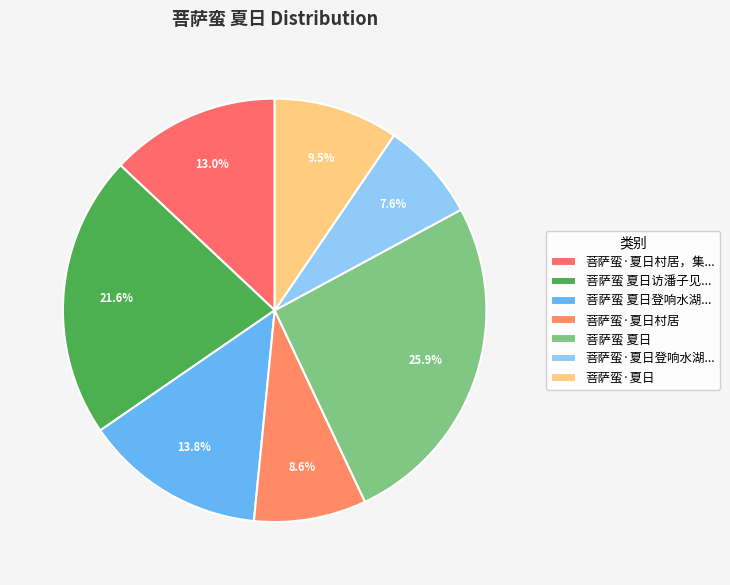

How many slices are in this pie chart?

7